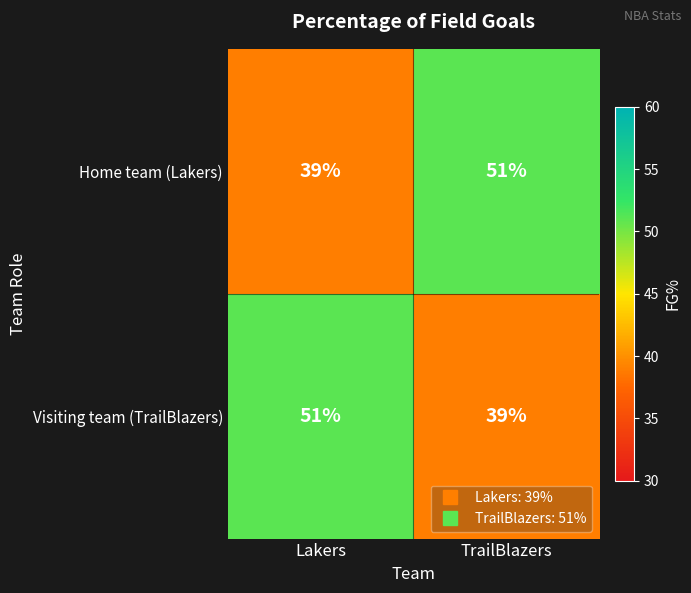

Is it true that Visiting team (TrailBlazers) equals 39 at TrailBlazers?

True